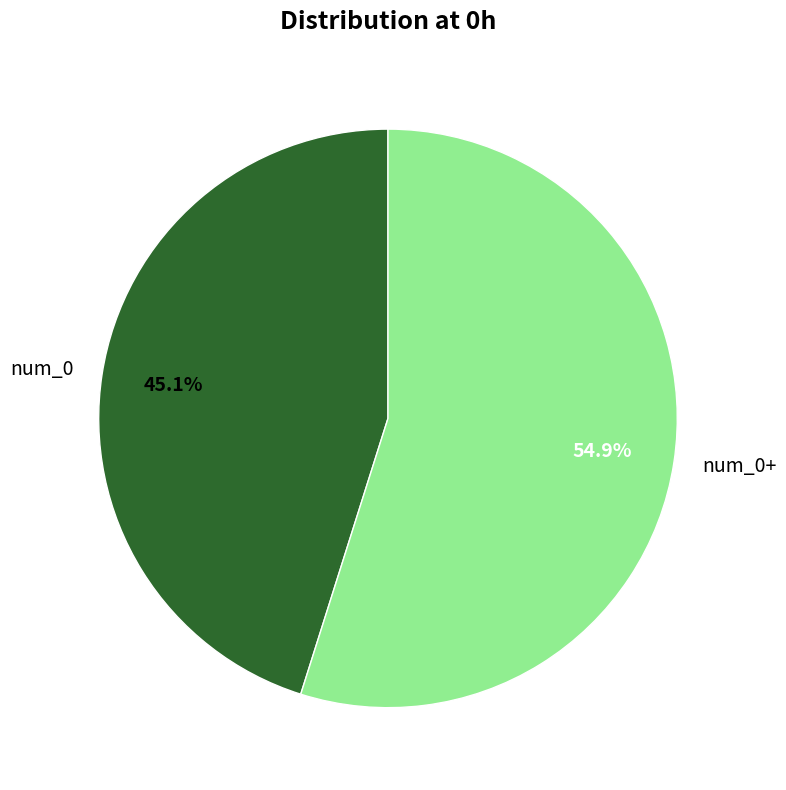

Which category accounts for the majority?

num_0+